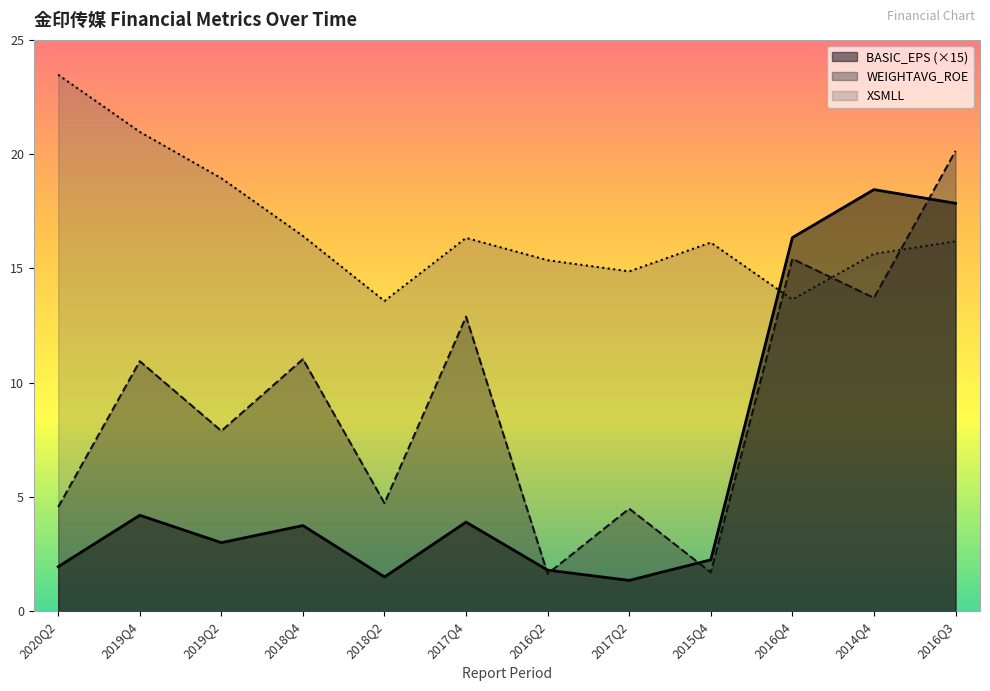

At 2017Q2, list the series in order from largest to smallest.

XSMLL, WEIGHTAVG_ROE, BASIC_EPS (×15)